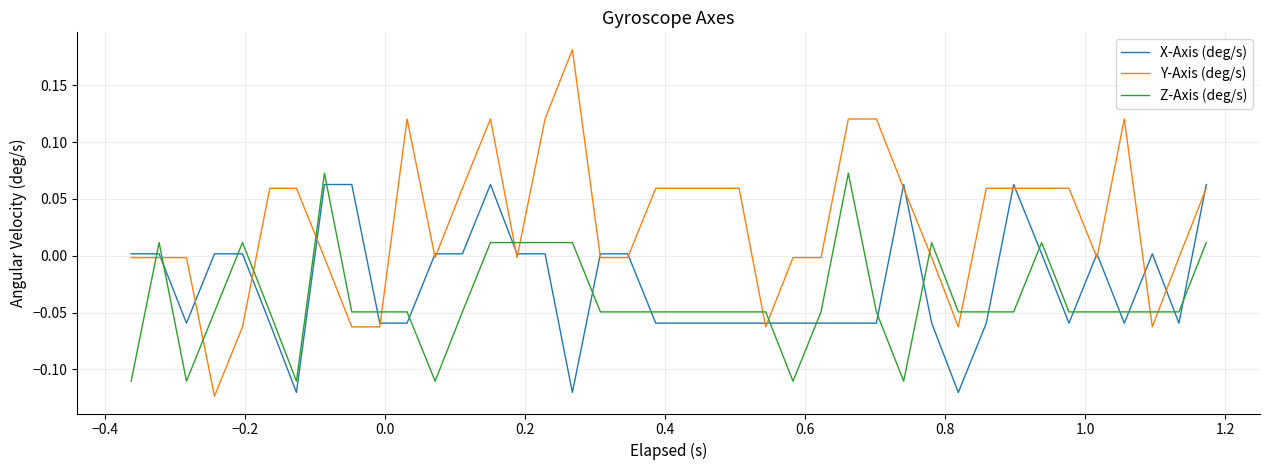

Rank the series by their maximum value, from highest to lowest.

Y-Axis (deg/s), Z-Axis (deg/s), X-Axis (deg/s)